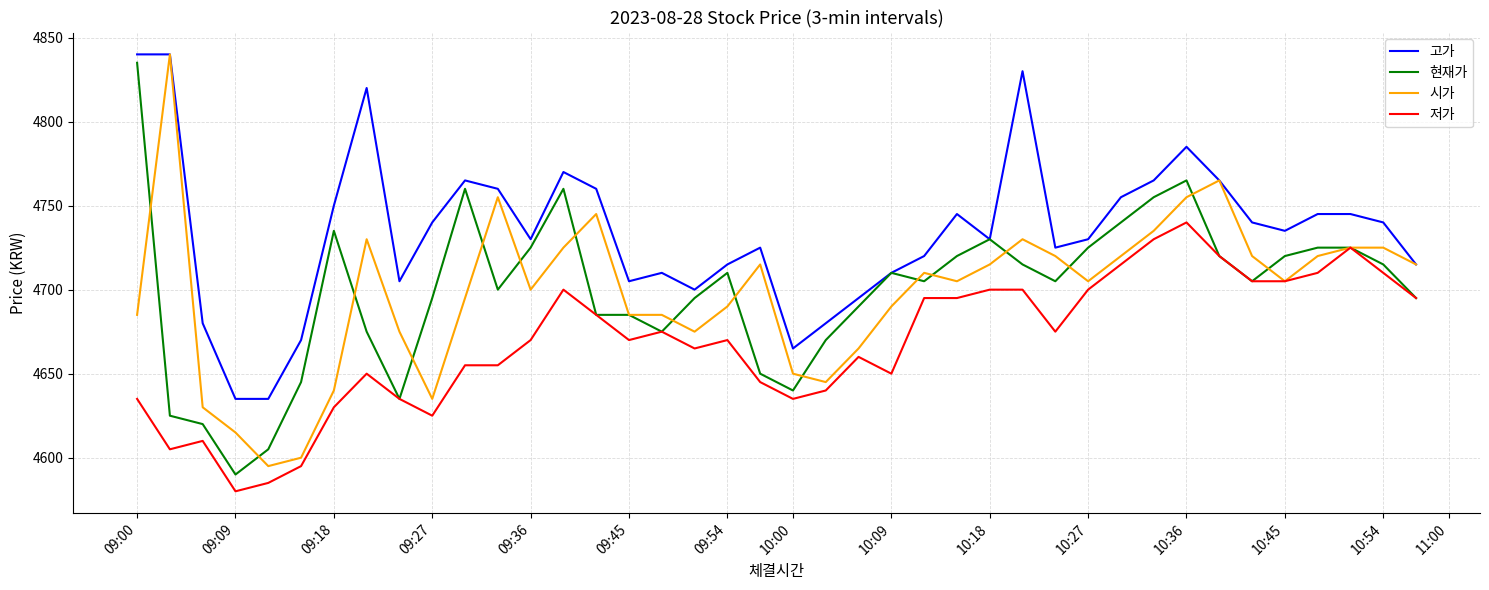

What is the maximum value shown in the chart?

4840